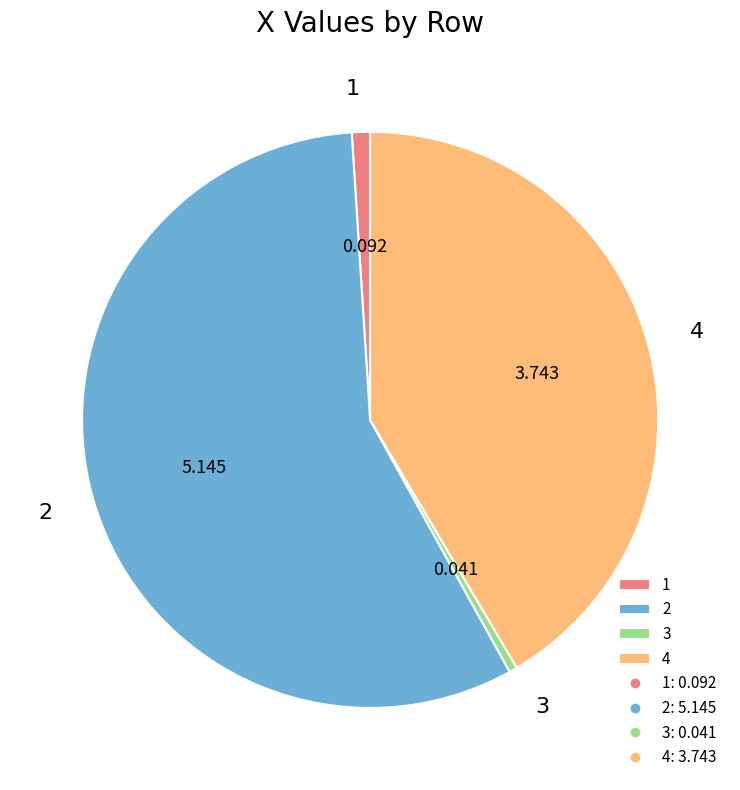

Do 2 and 3 together represent more than half of the pie?

Yes